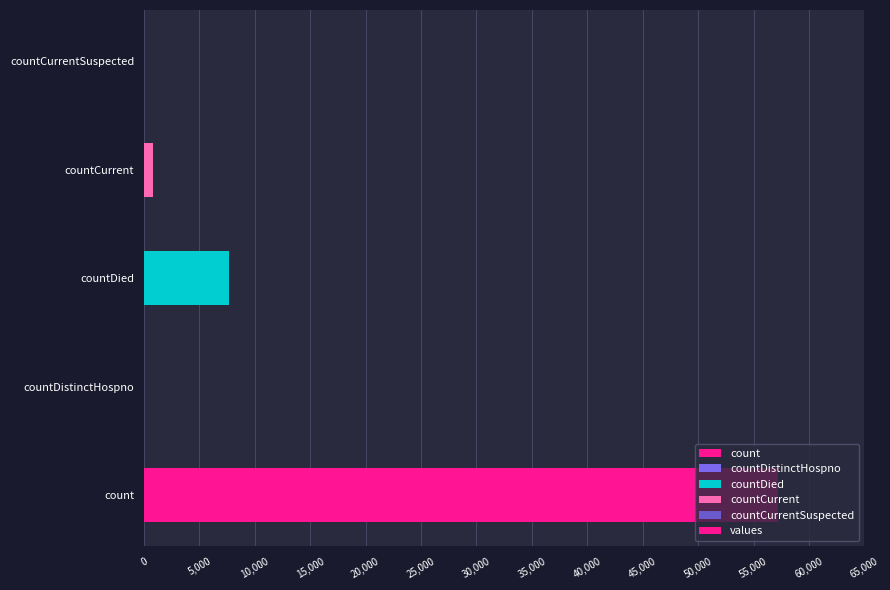

Which has a higher value, count or countCurrentSuspected?

count